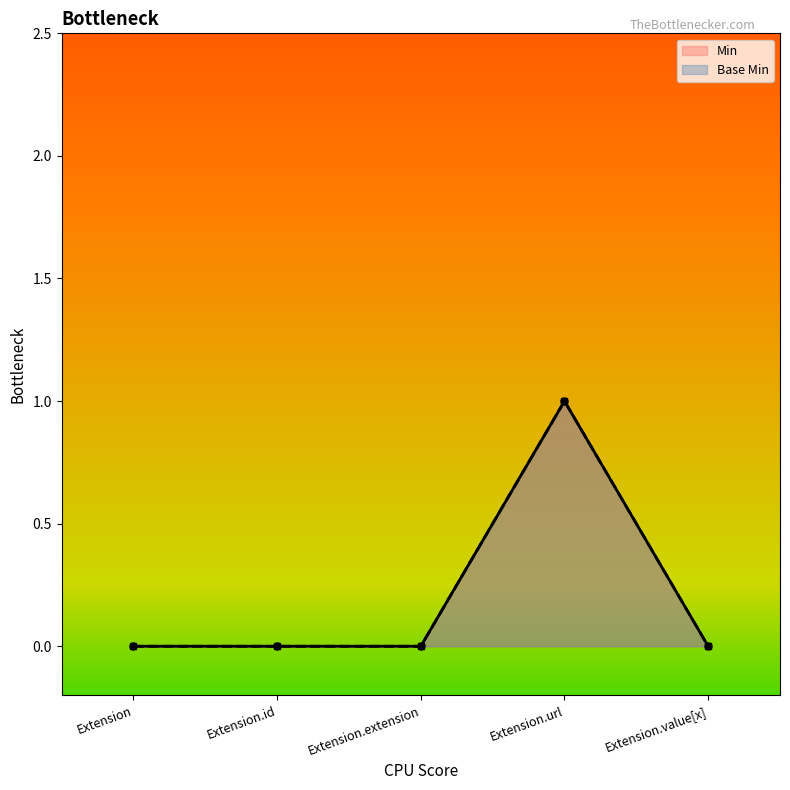

Where is the first local maximum for Min?

Extension.url